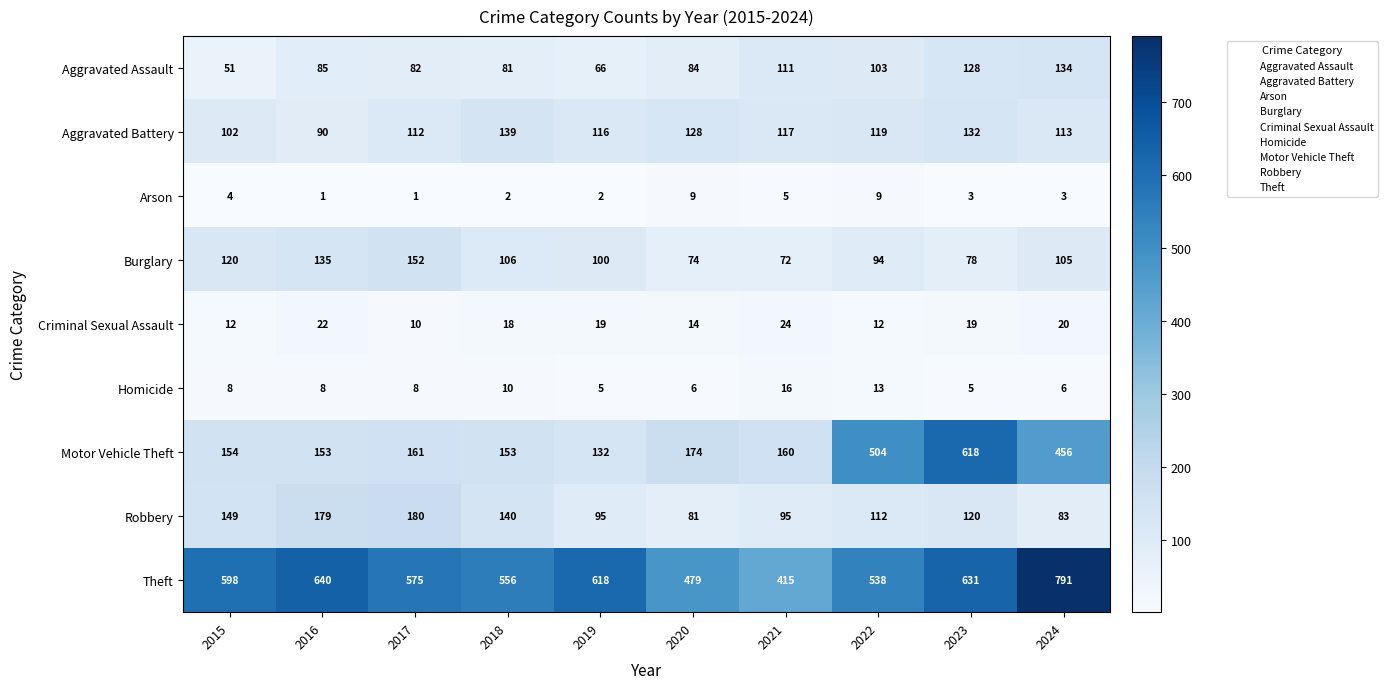

At how many categories does at least one series exceed 373?

10